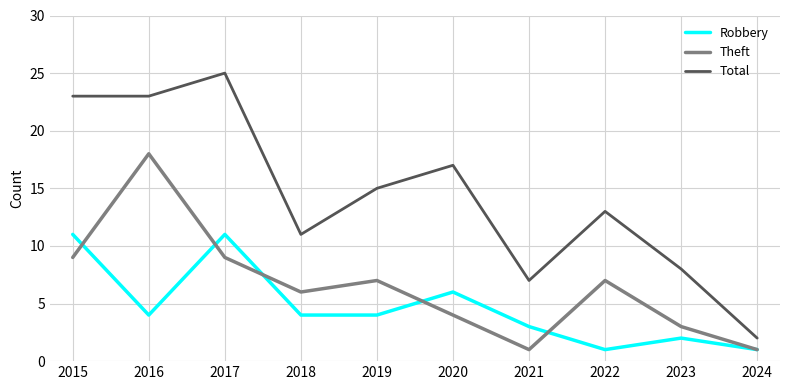

Which series has the largest total across all categories?

Total